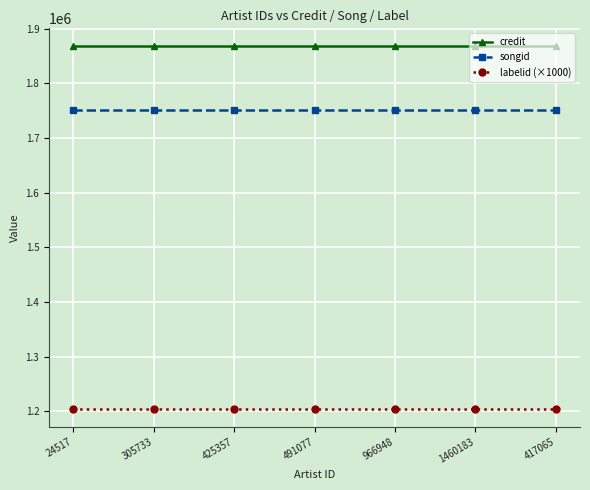

Reading left to right, list all the values displayed in this chart.

credit: 24517=1867694	305733=1867694	425357=1867694	491077=1867694	966948=1867694	1460183=1867694	417065=1867694
songid: 24517=1752245	305733=1752245	425357=1752245	491077=1752245	966948=1752245	1460183=1752245	417065=1752245
labelid (×1000): 24517=1205000	305733=1205000	425357=1205000	491077=1205000	966948=1205000	1460183=1205000	417065=1205000